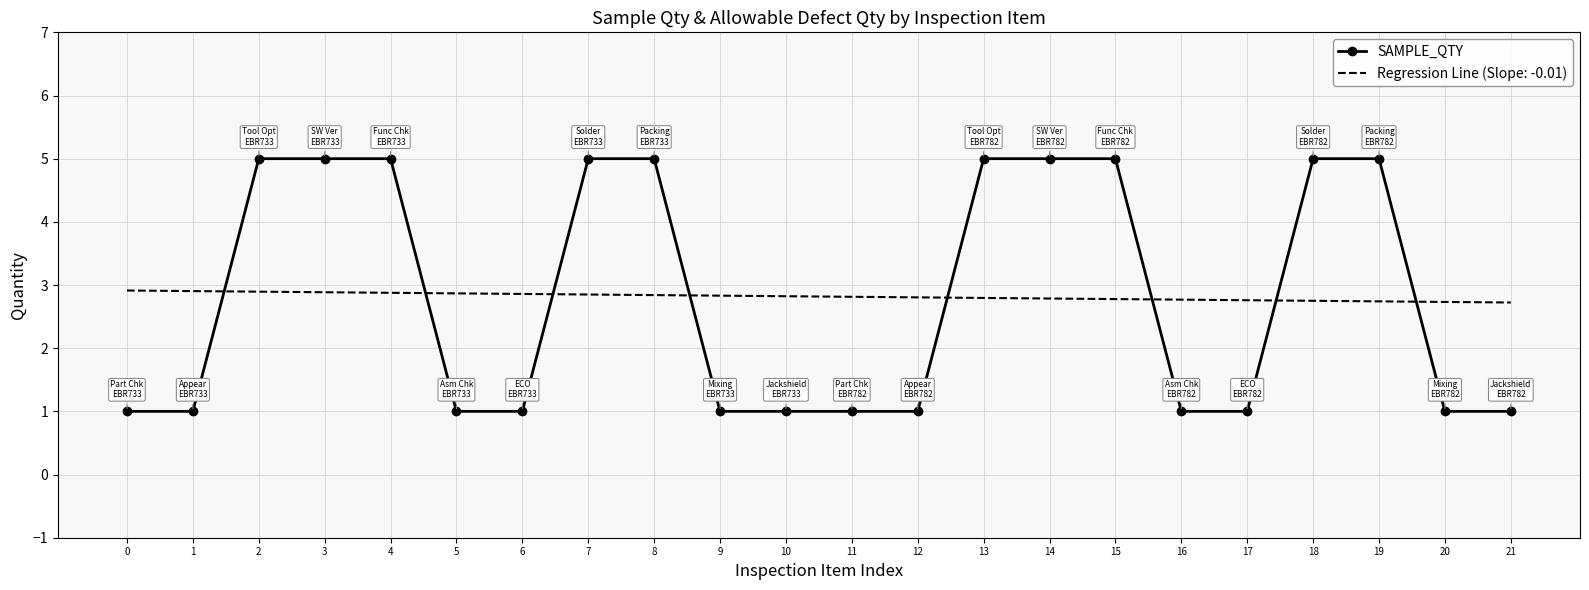

What is the maximum value for Regression Line (Slope: -0.01)?

2.9